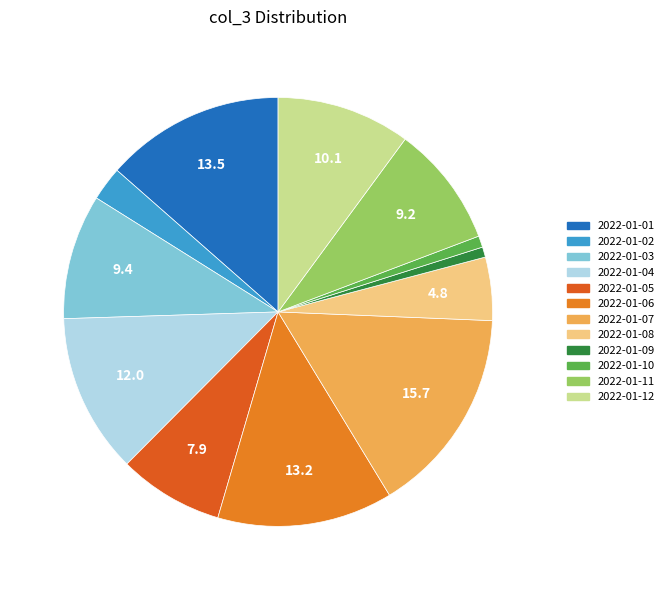

Which slice is the smallest?

2022-01-09